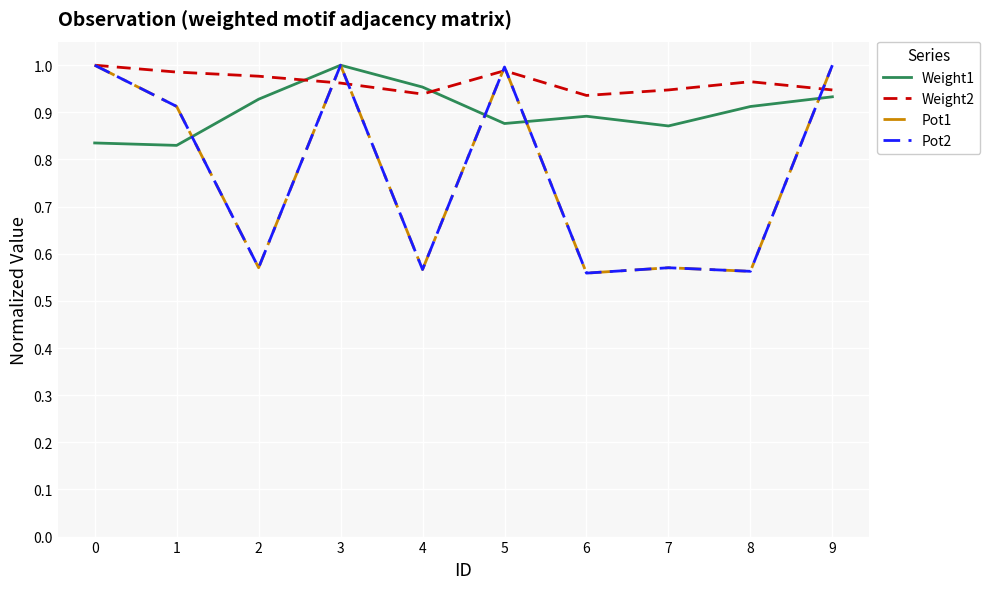

Is this an area chart (filled region under the line)?

No